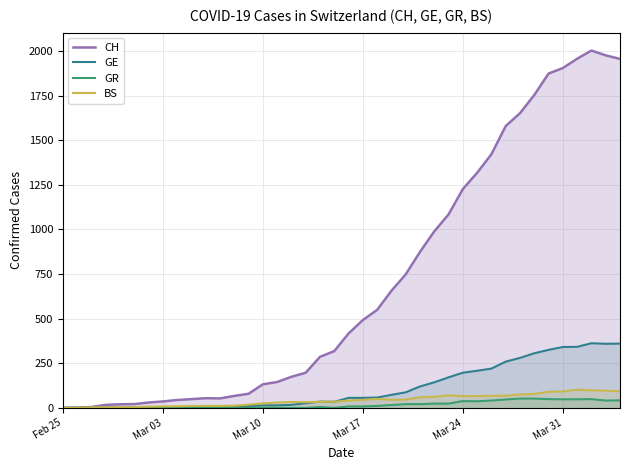

Does the chart have visible grid lines?

Yes